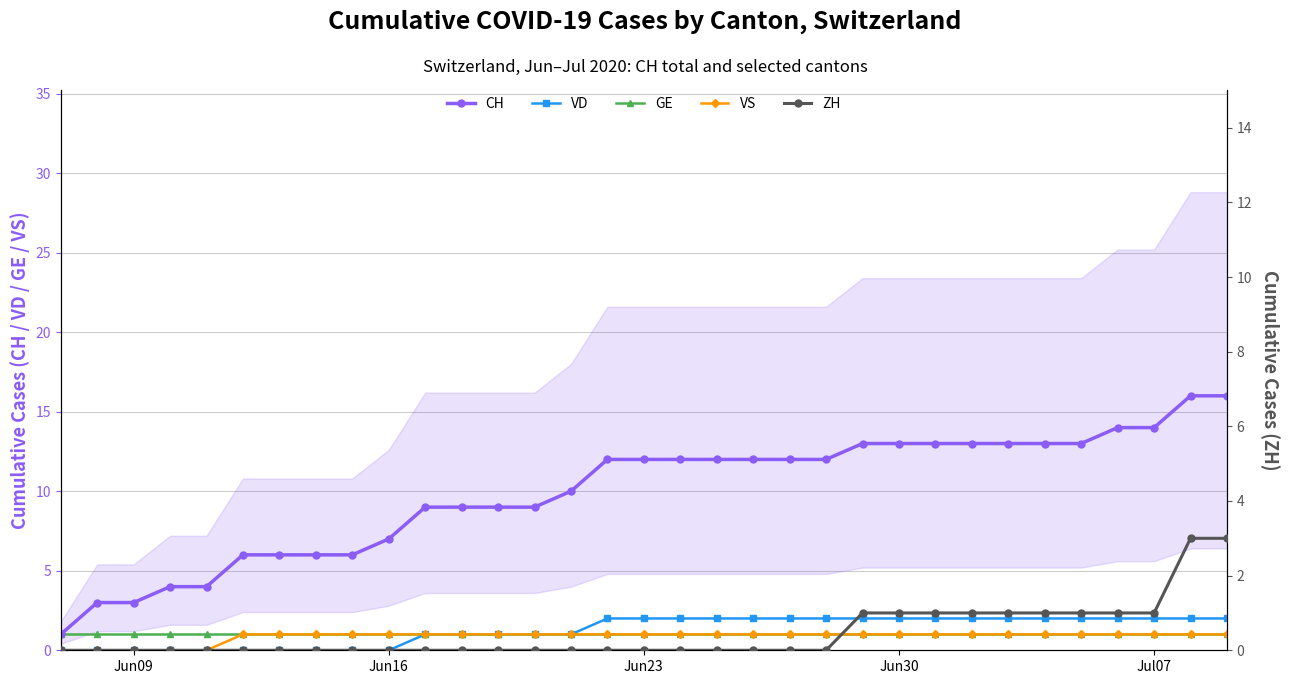

Reading right to left, transcribe all the data shown in this chart.

CH: 16	16	14	14	13	13	13	13	13	13	13	12	12	12	12	12	12	12	10	9	9	9	9	7	6	6	6	6	4	4	3	3	1
VD: 2	2	2	2	2	2	2	2	2	2	2	2	2	2	2	2	2	2	1	1	1	1	1	0	0	0	0	0	0	0	0	0	0
GE: 1	1	1	1	1	1	1	1	1	1	1	1	1	1	1	1	1	1	1	1	1	1	1	1	1	1	1	1	1	1	1	1	1
VS: 1	1	1	1	1	1	1	1	1	1	1	1	1	1	1	1	1	1	1	1	1	1	1	1	1	1	1	1	0	0	0	0	0
ZH: 3	3	1	1	1	1	1	1	1	1	1	0	0	0	0	0	0	0	0	0	0	0	0	0	0	0	0	0	0	0	0	0	0